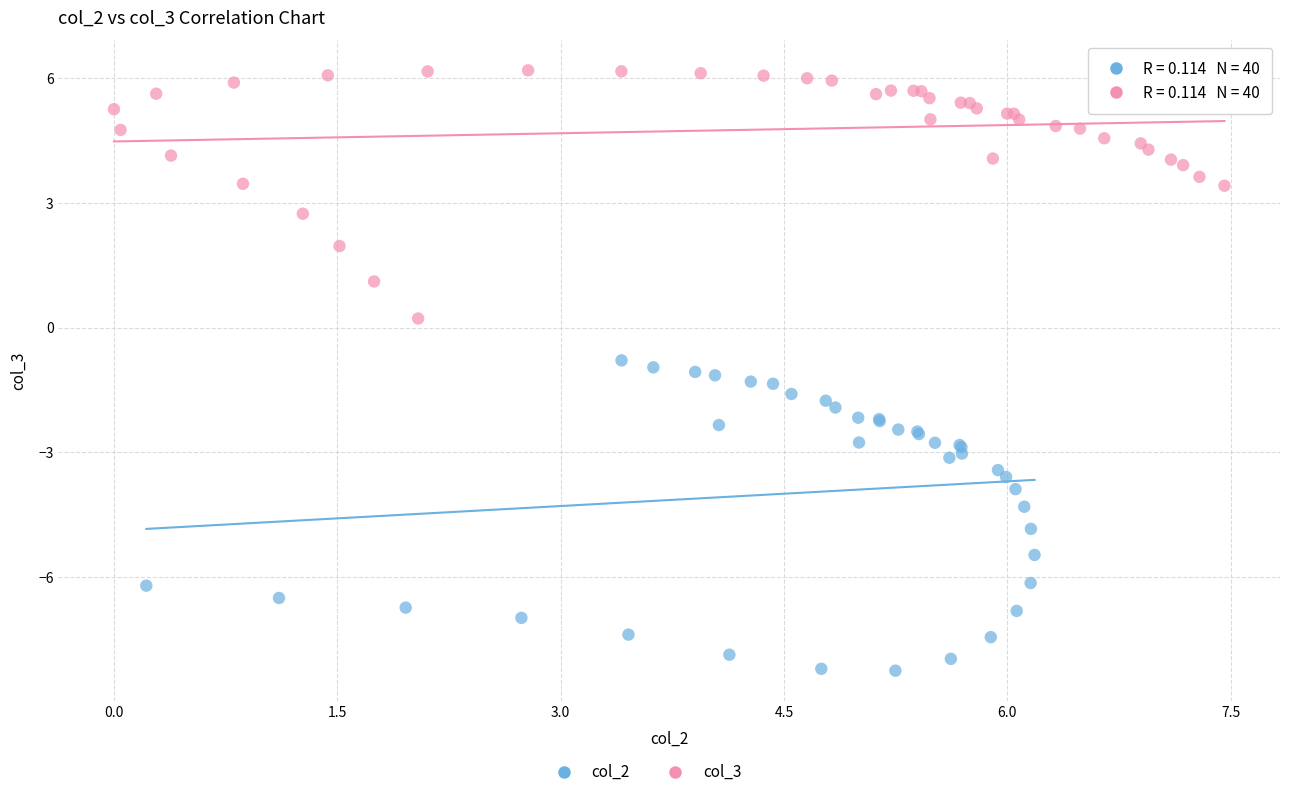

Which series reaches the minimum Y coordinate?

col_2